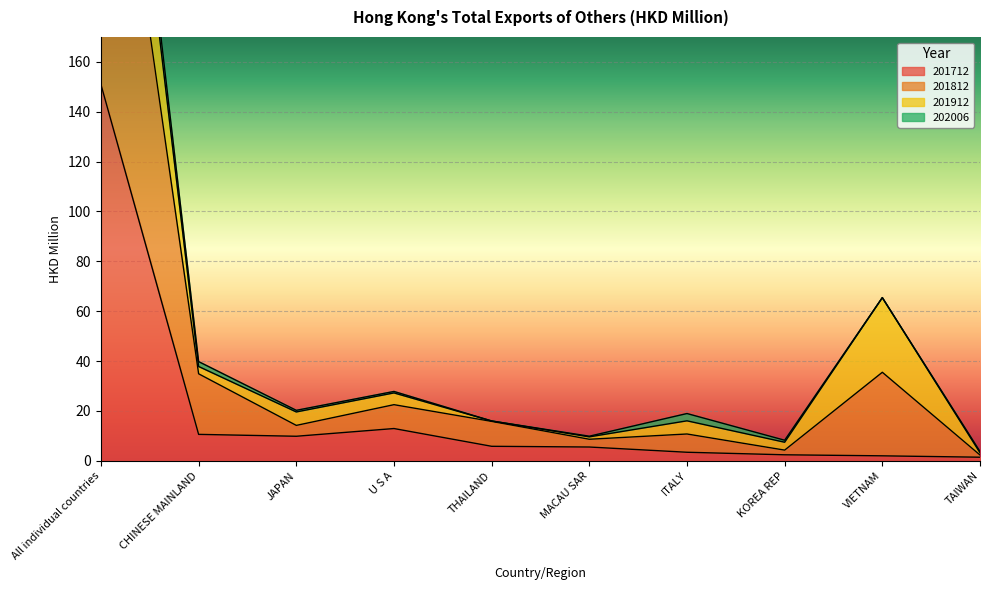

What is the highest value of the 201812 series?

368.1